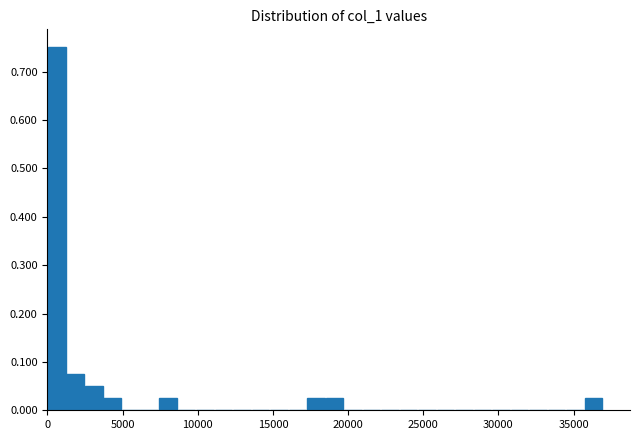

Around what value on the x-axis is the tallest bar? Give the approximate position of its centre, as read against the axis.

500